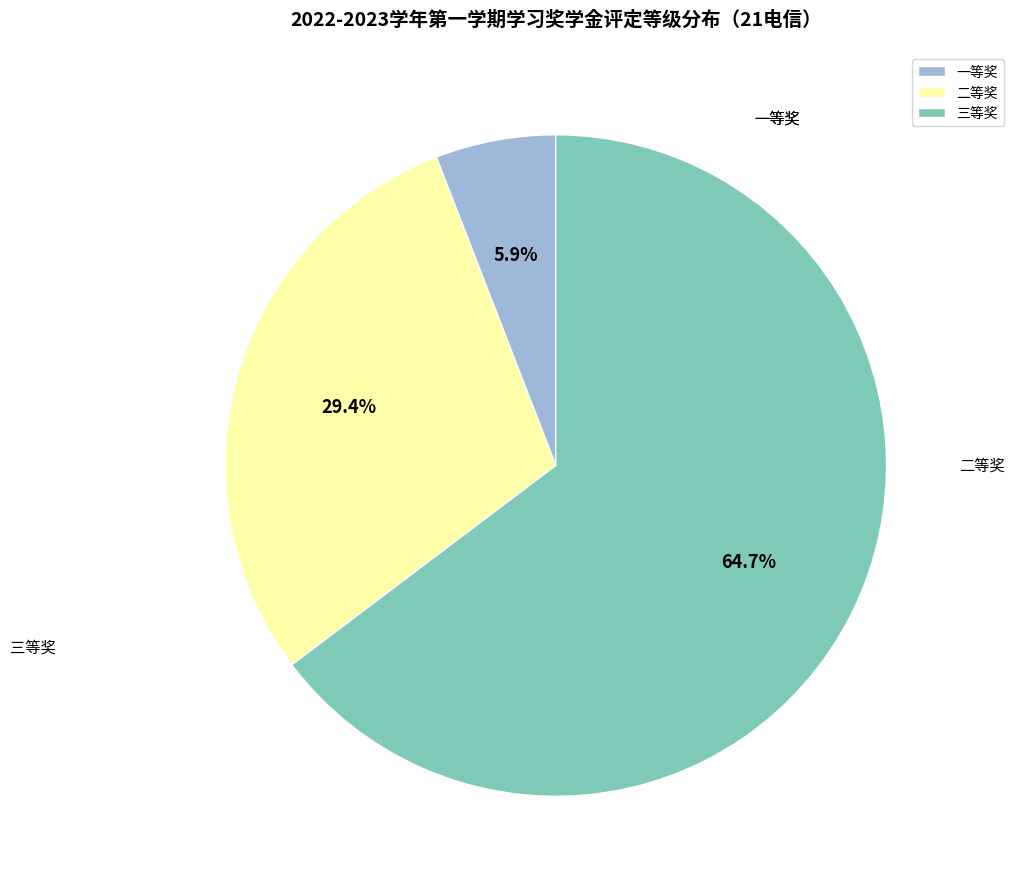

What is the smallest slice in the pie chart?

一等奖